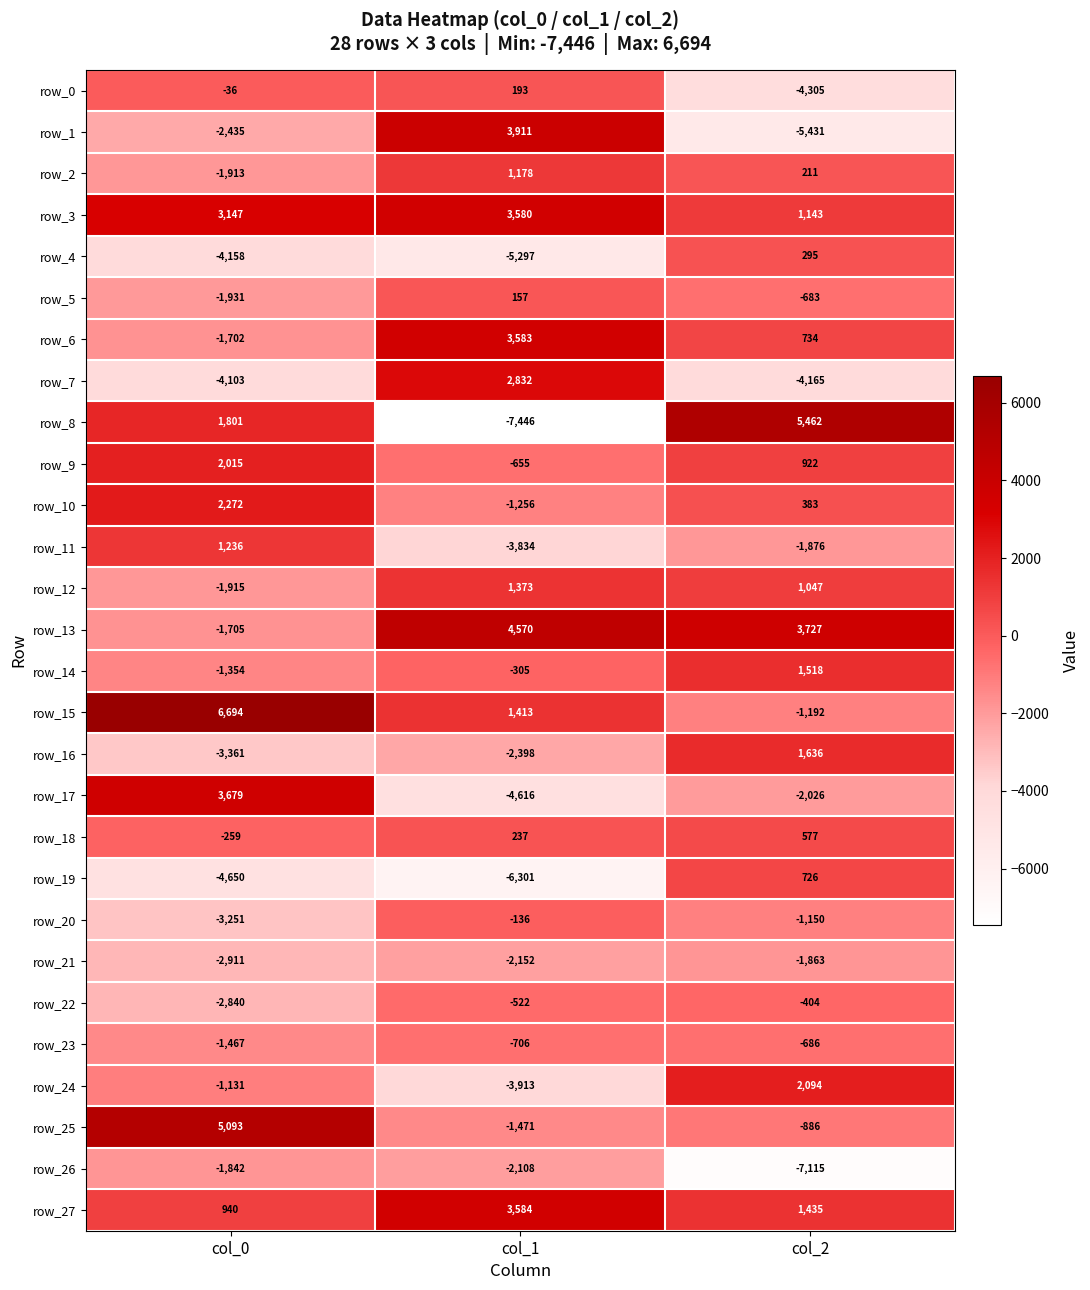

True or false: row_19 has a value of -8223 at col_1.

False